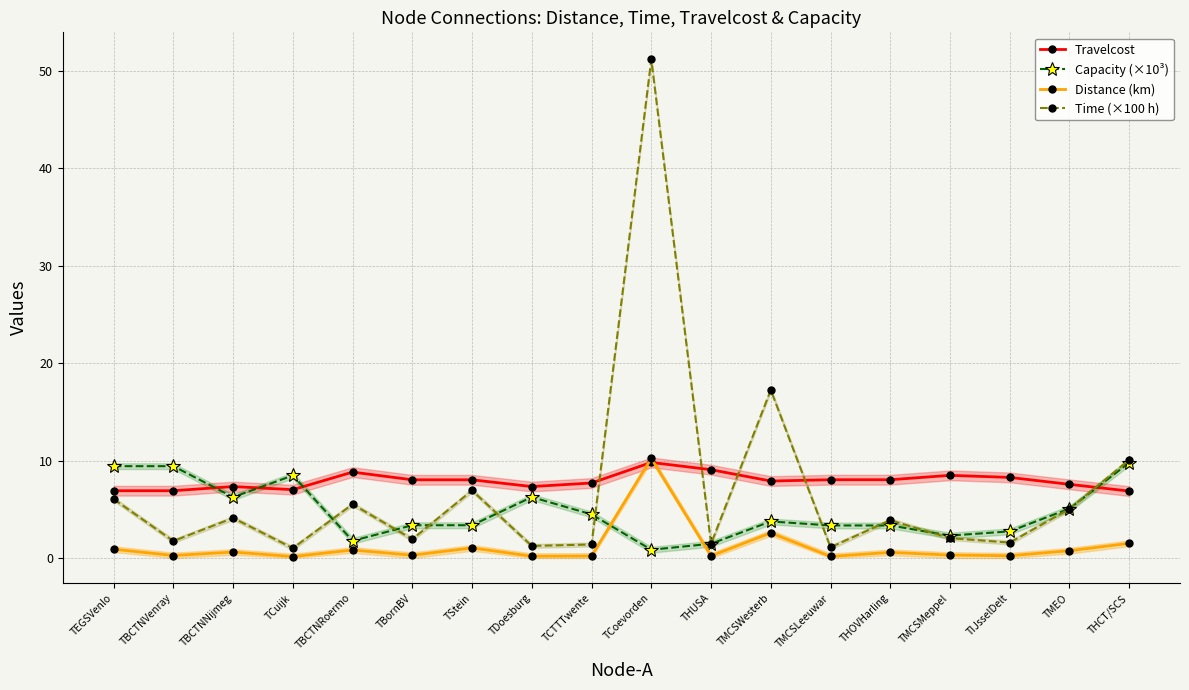

What is the sum of all Travelcost values?

142.1